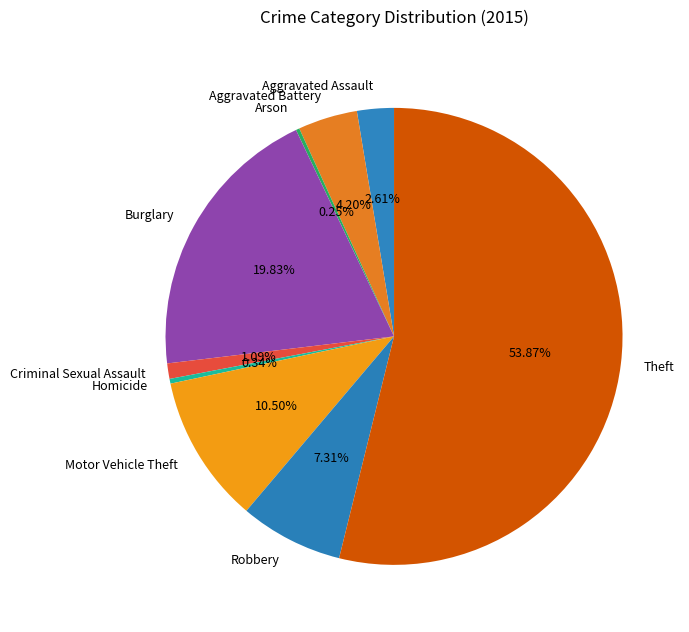

Which slice represents more than half of the pie?

Theft